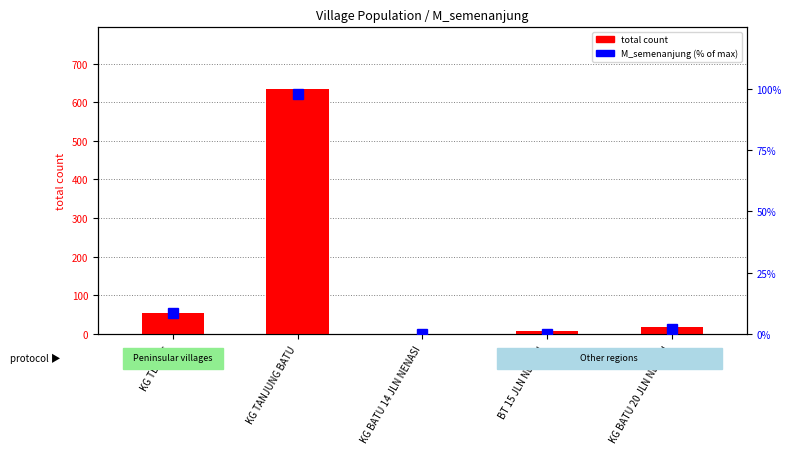

Is the value of total at KG TERING greater than the value of M_semenanjung (% of max) at KG TANJUNG BATU?

No